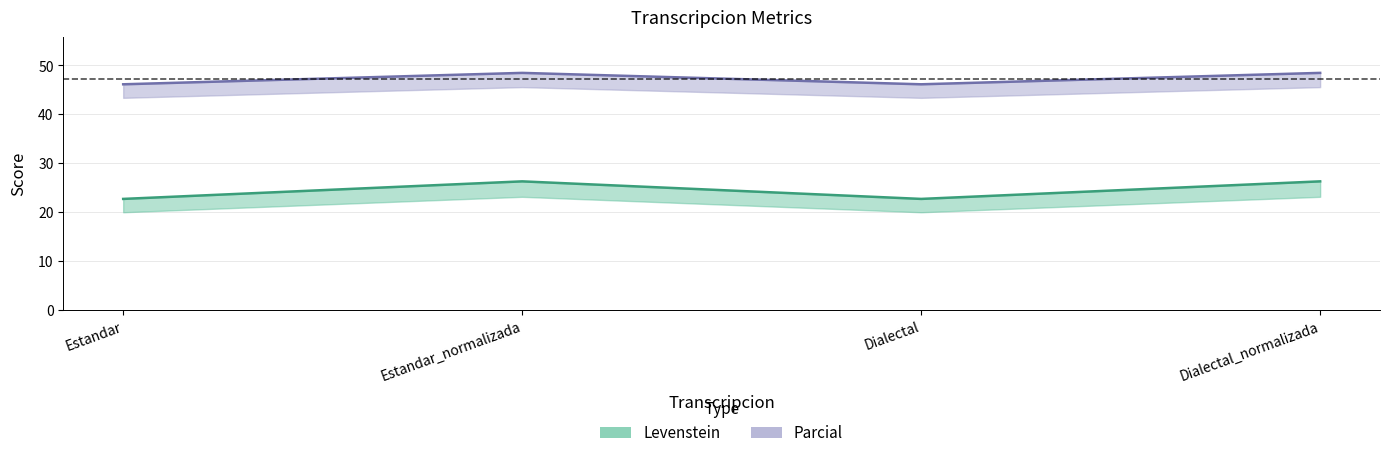

Reading left to right, list all the values displayed in this chart.

Levenstein: Estandar=22.7	Estandar_normalizada=26.3	Dialectal=22.7	Dialectal_normalizada=26.3
Parcial: Estandar=46.2	Estandar_normalizada=48.5	Dialectal=46.2	Dialectal_normalizada=48.5